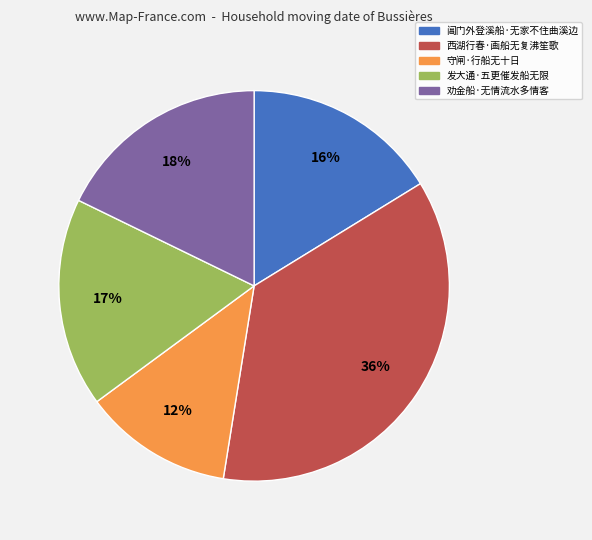

Which has a higher value, 劝金船·无情流水多情客 or 西湖行春·画船无复沸笙歌?

西湖行春·画船无复沸笙歌